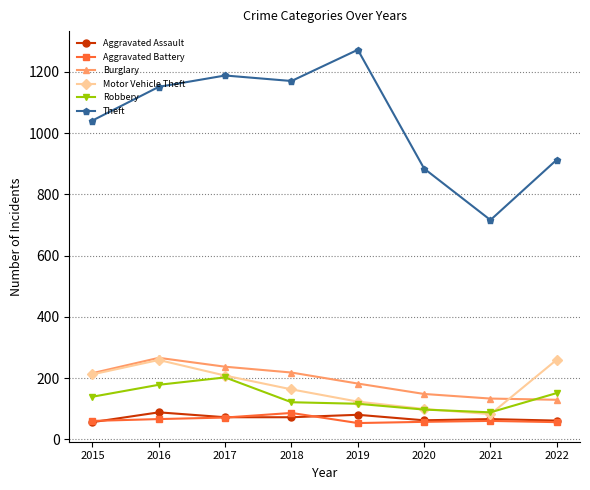

What is the difference between the second highest and second lowest values in the Aggravated Battery series?

15